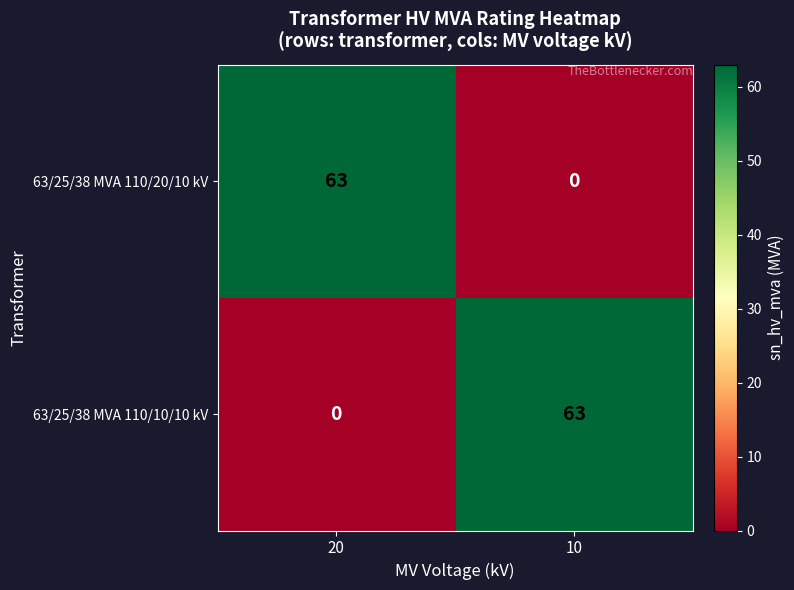

What is the total value across all series at 10?

63